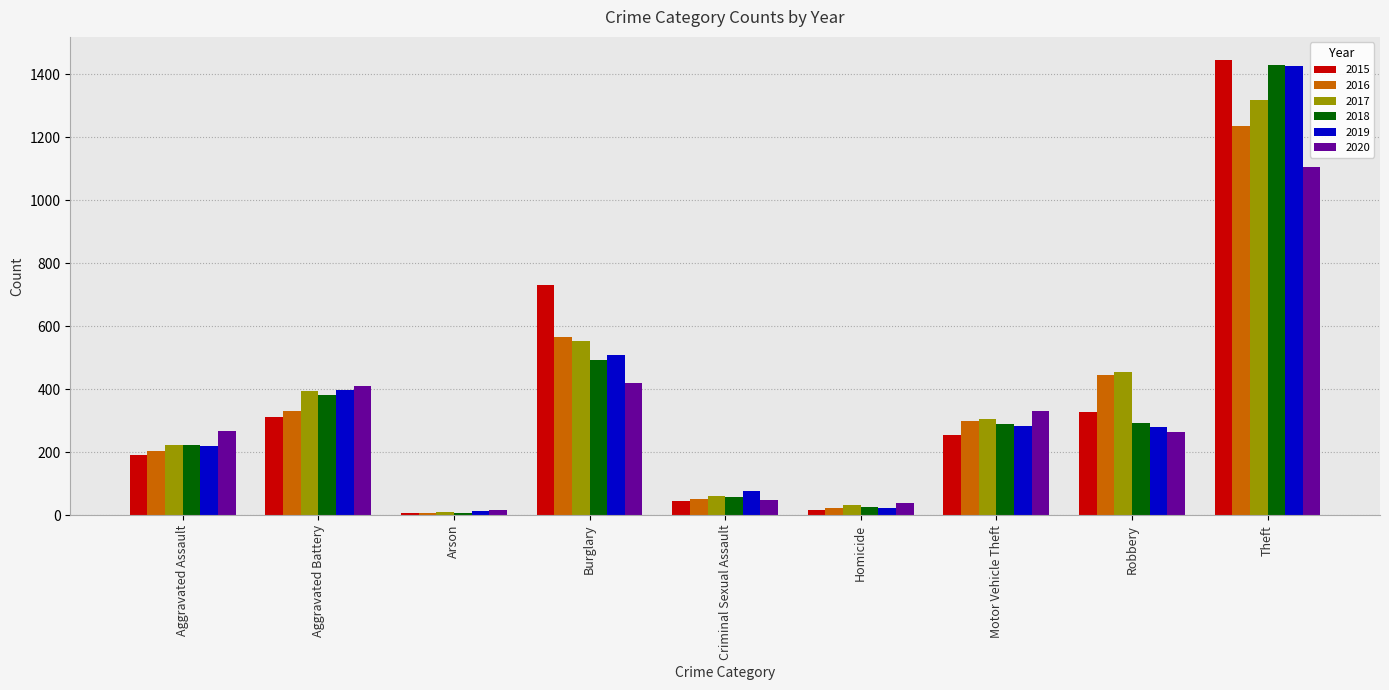

What is the highest value of the 2020 series?

1107